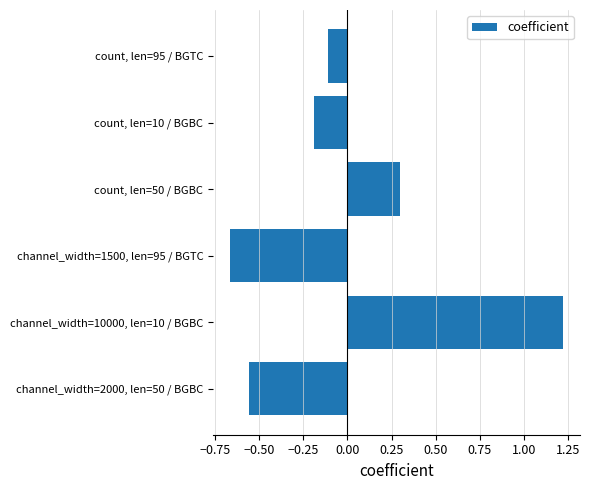

Which category has the lowest value across all series?

channel_width=1500, len=95 / BGTC